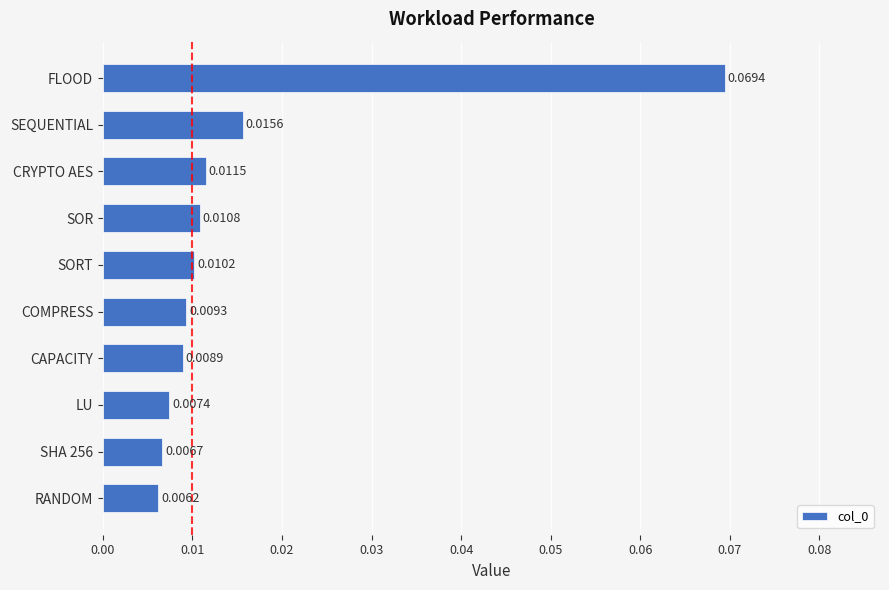

What is the sum of all values?

0.2